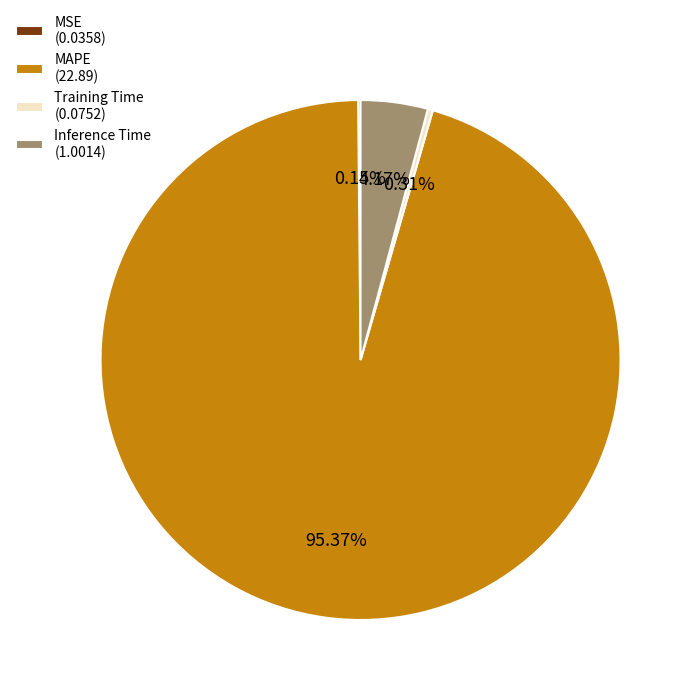

Which has a higher value, Inference Time (1.0014) or Training Time (0.0752)?

Inference Time (1.0014)